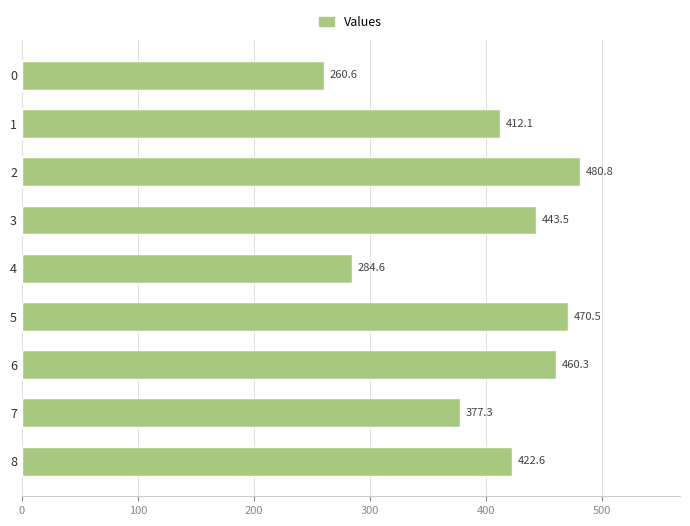

Rank the categories by value from lowest to highest.

0, 4, 7, 1, 8, 3, 6, 5, 2